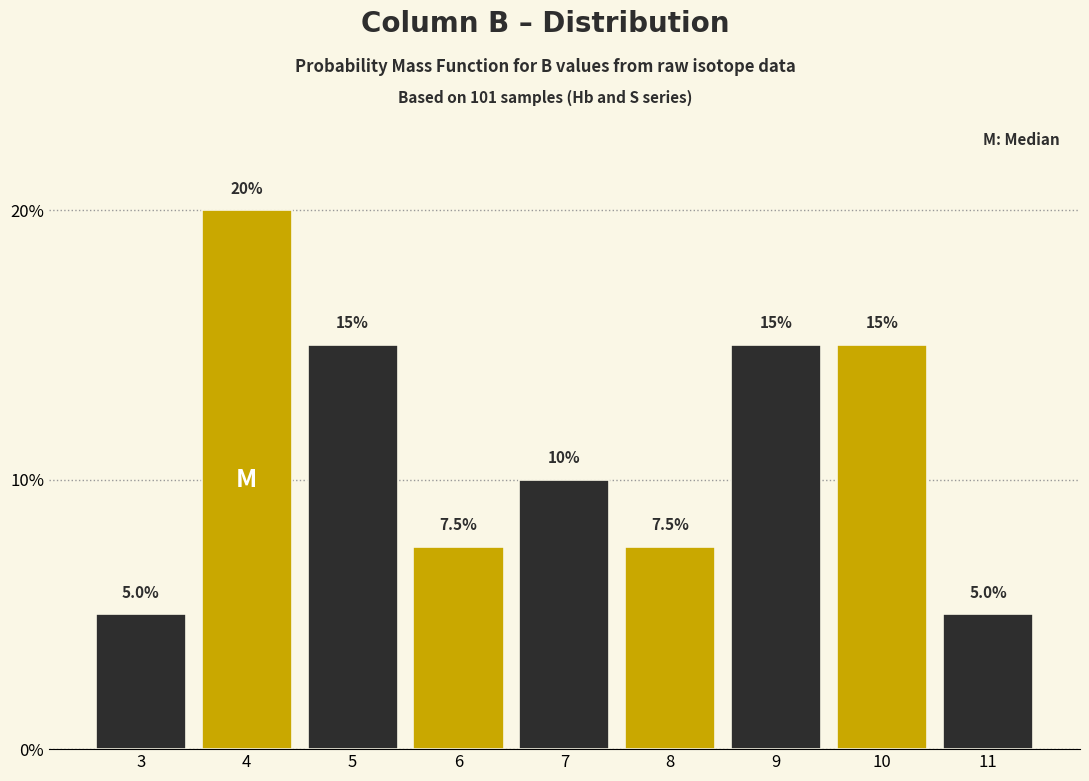

Reading left to right, list every bar in this chart as the range it spans on the x-axis followed by its height.

2.5 to 3.5: 5.0
3.5 to 4.5: 20.0
4.5 to 5.5: 15.0
5.5 to 6.5: 7.5
6.5 to 7.5: 10.0
7.5 to 8.5: 7.5
8.5 to 9.5: 15.0
9.5 to 10.5: 15.0
10.5 to 11.5: 5.0